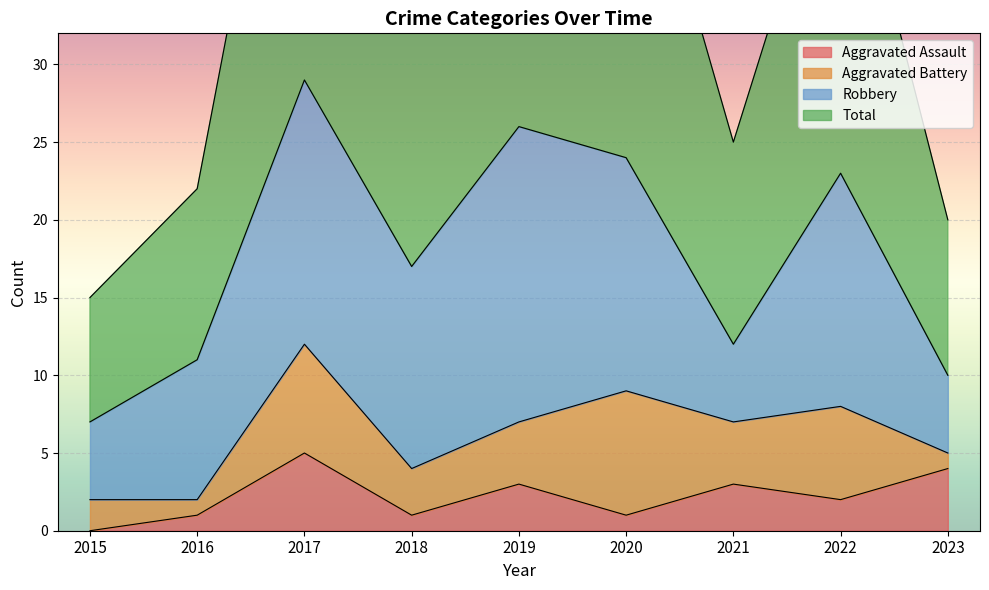

Where does the Aggravated Assault series first go above 2?

2017